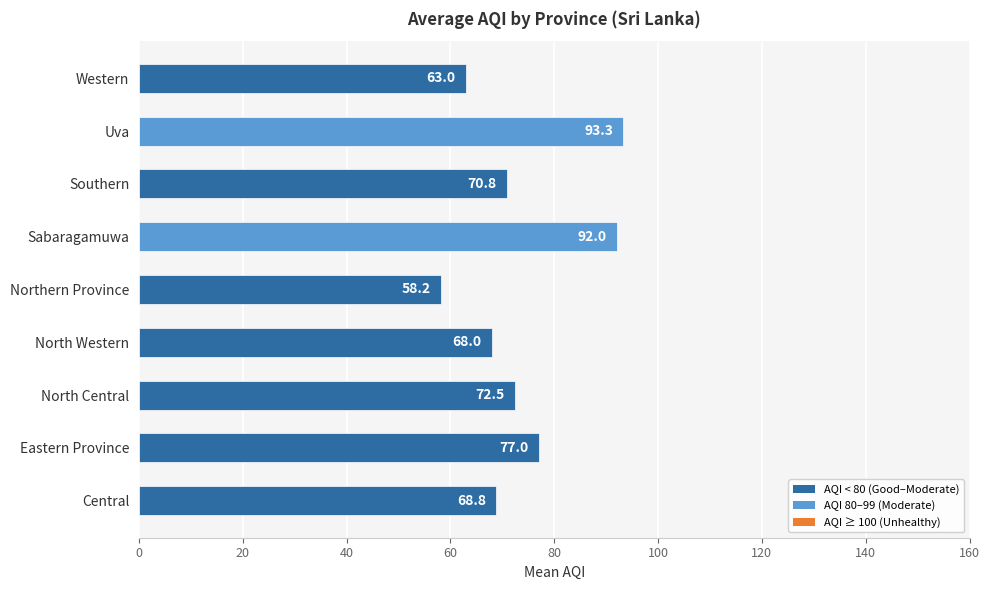

List the labels in order of value, smallest first.

Northern Province, Western, North Western, Central, Southern, North Central, Eastern Province, Sabaragamuwa, Uva